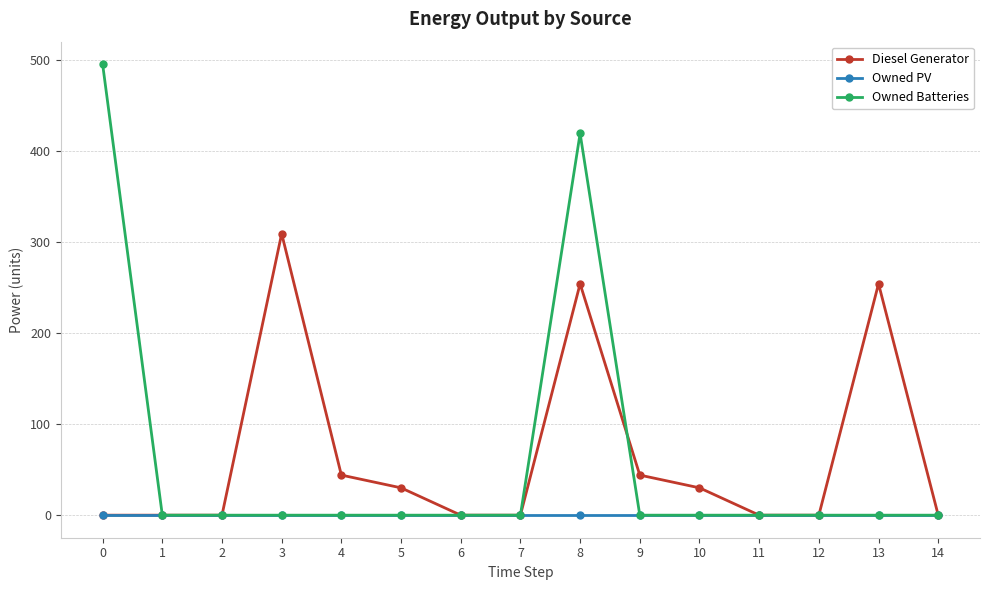

Reading left to right, transcribe all the data shown in this chart.

Diesel Generator: 0=0	1=0	2=0	3=309	4=44	5=30	6=0	7=0	8=254	9=44	10=30	11=0	12=0	13=254	14=0
Owned PV: 0=0	1=0	2=0	3=0	4=0	5=0	6=0	7=0	8=0	9=0	10=0	11=0	12=0	13=0	14=0
Owned Batteries: 0=495	1=0	2=0	3=0	4=0	5=0	6=0	7=0	8=419	9=0	10=0	11=0	12=0	13=0	14=0